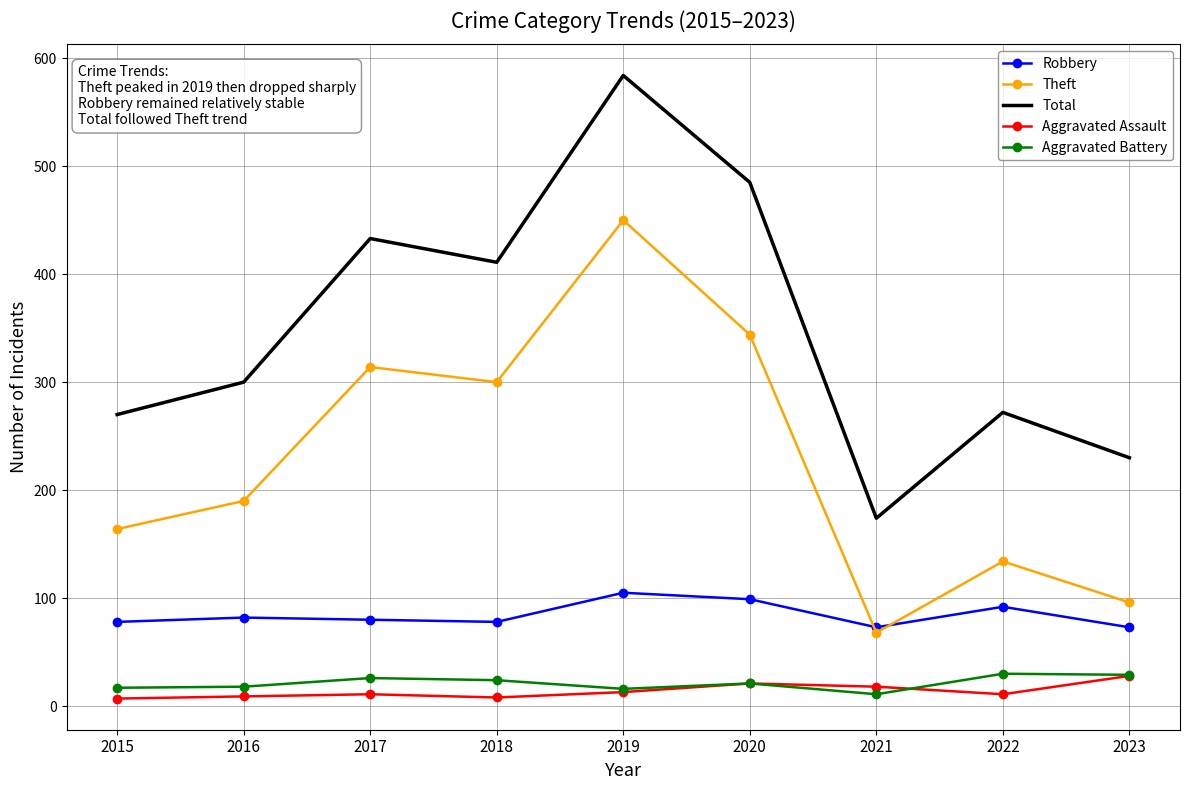

The Theft series shows 52 at 2015. True or false?

False